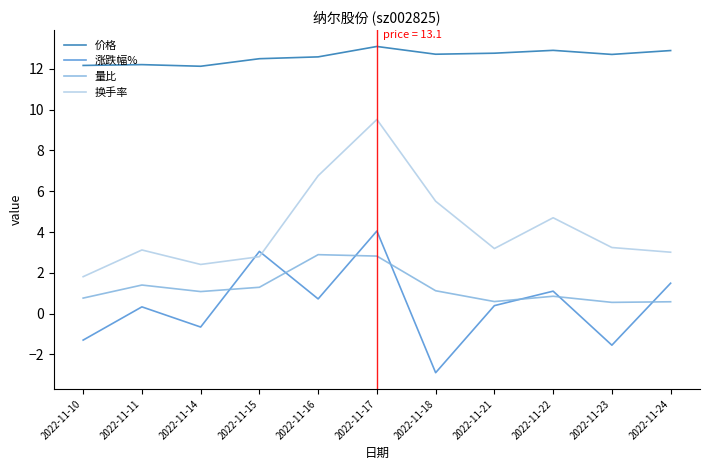

What is the sum of all 涨跌幅% values?

4.7